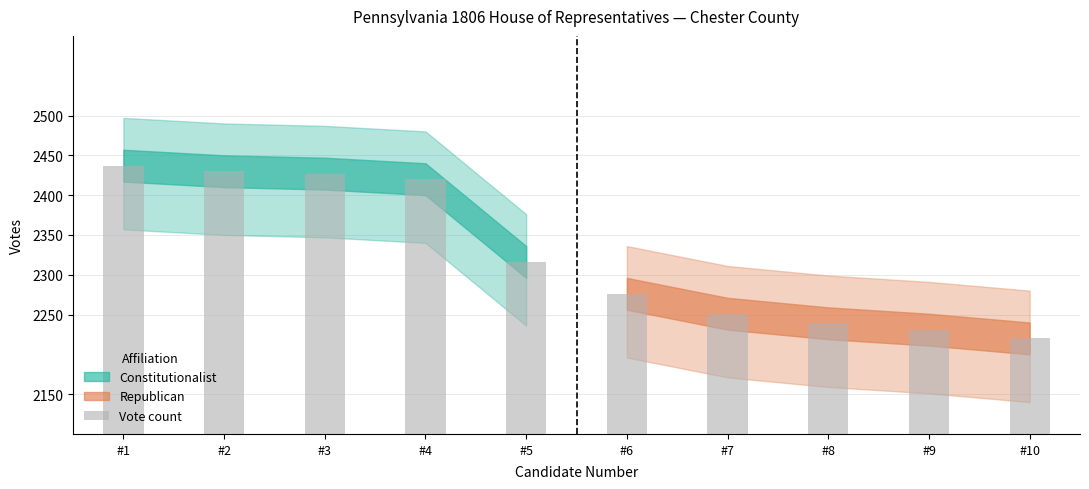

What is the maximum value shown in the chart?

2437